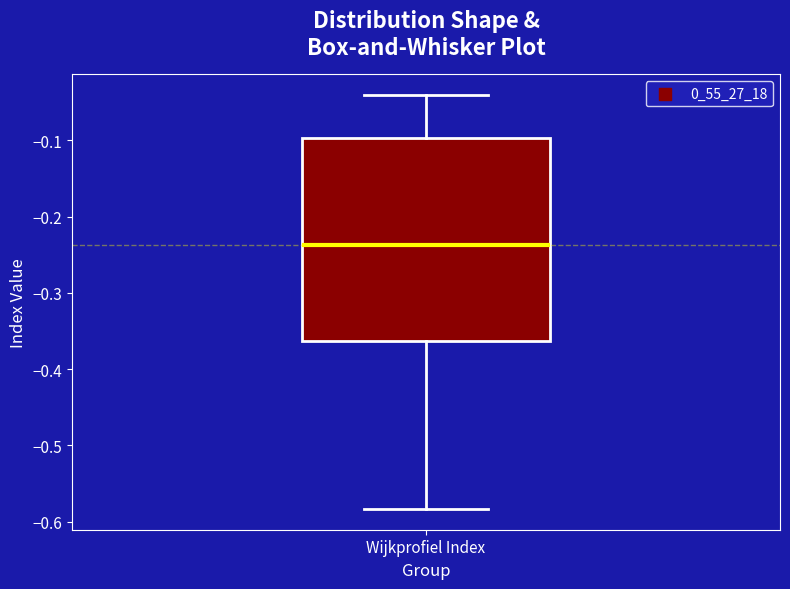

Where does the lower whisker of the box for Wijkprofiel Index end on the y-axis? The values are not printed on the chart, so give them approximately, as read against the axis.

-0.58